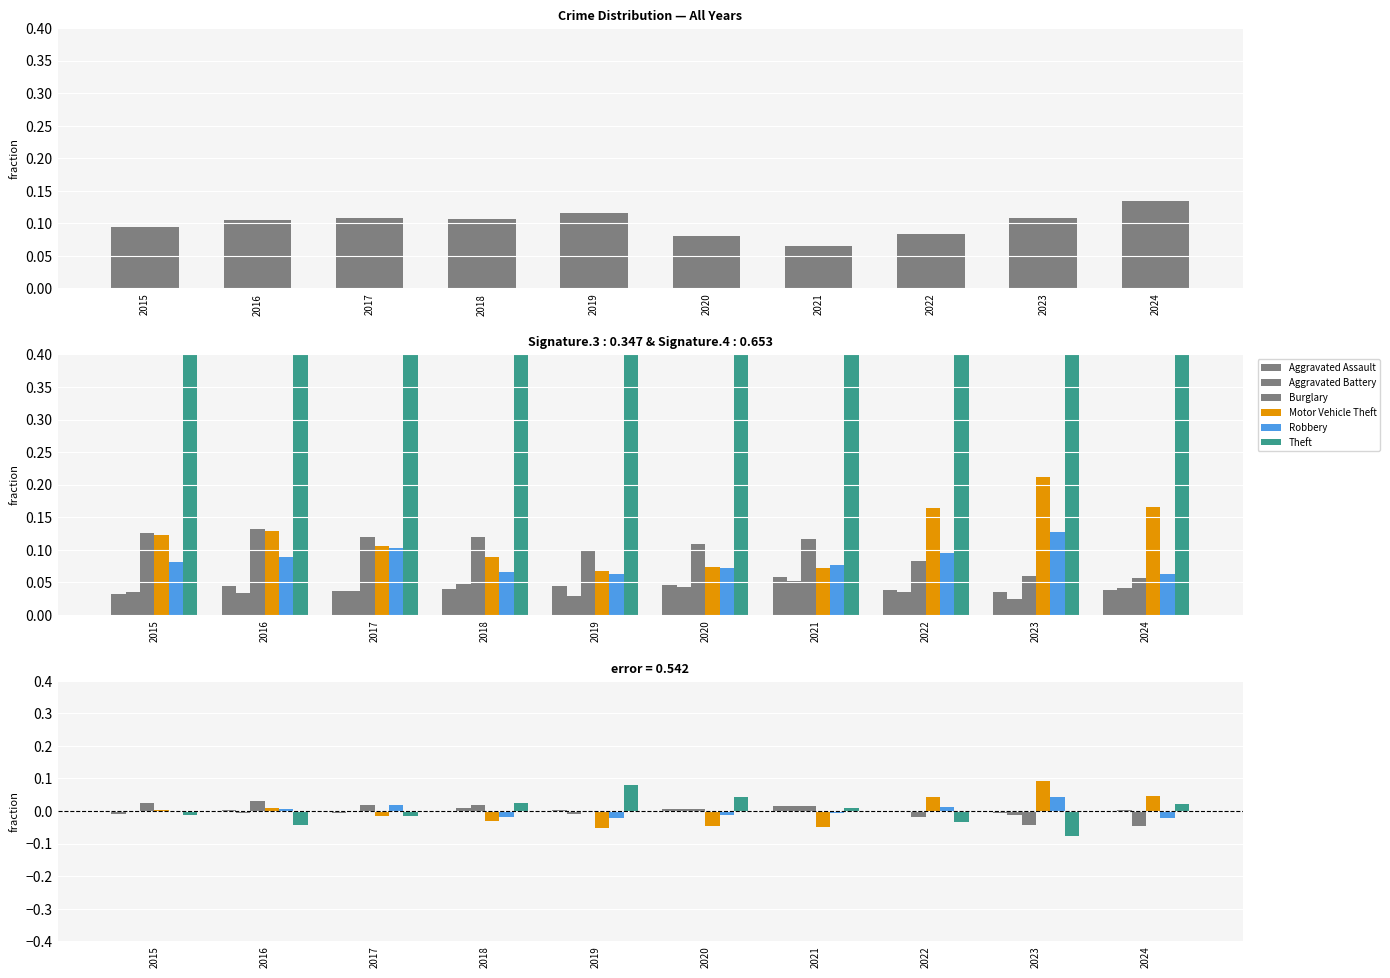

At which label does Aggravated Battery first exceed 0?

2018